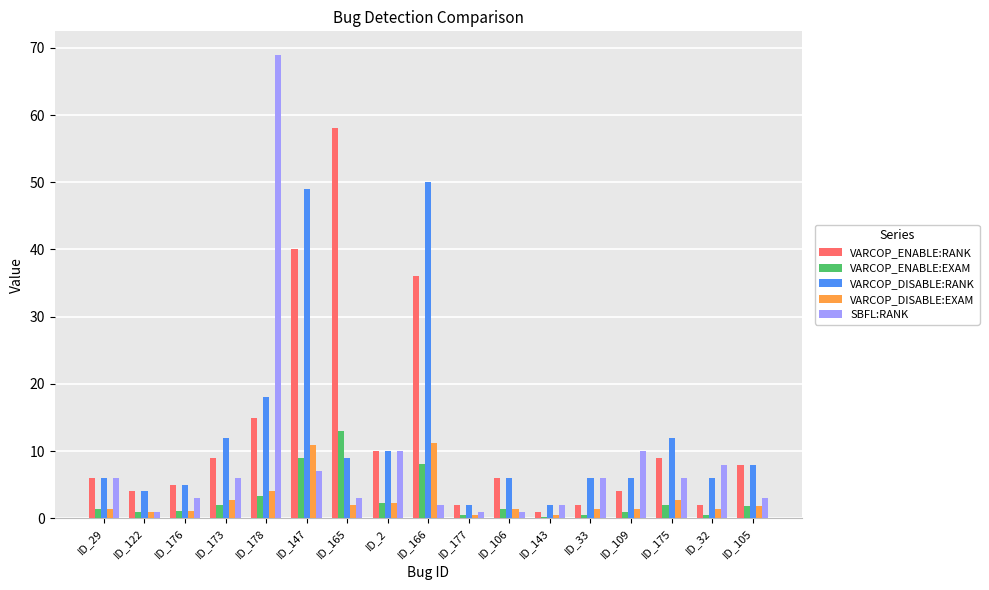

What is the difference between the VARCOP_ENABLE:RANK values at ID_105 and ID_29?

2.0